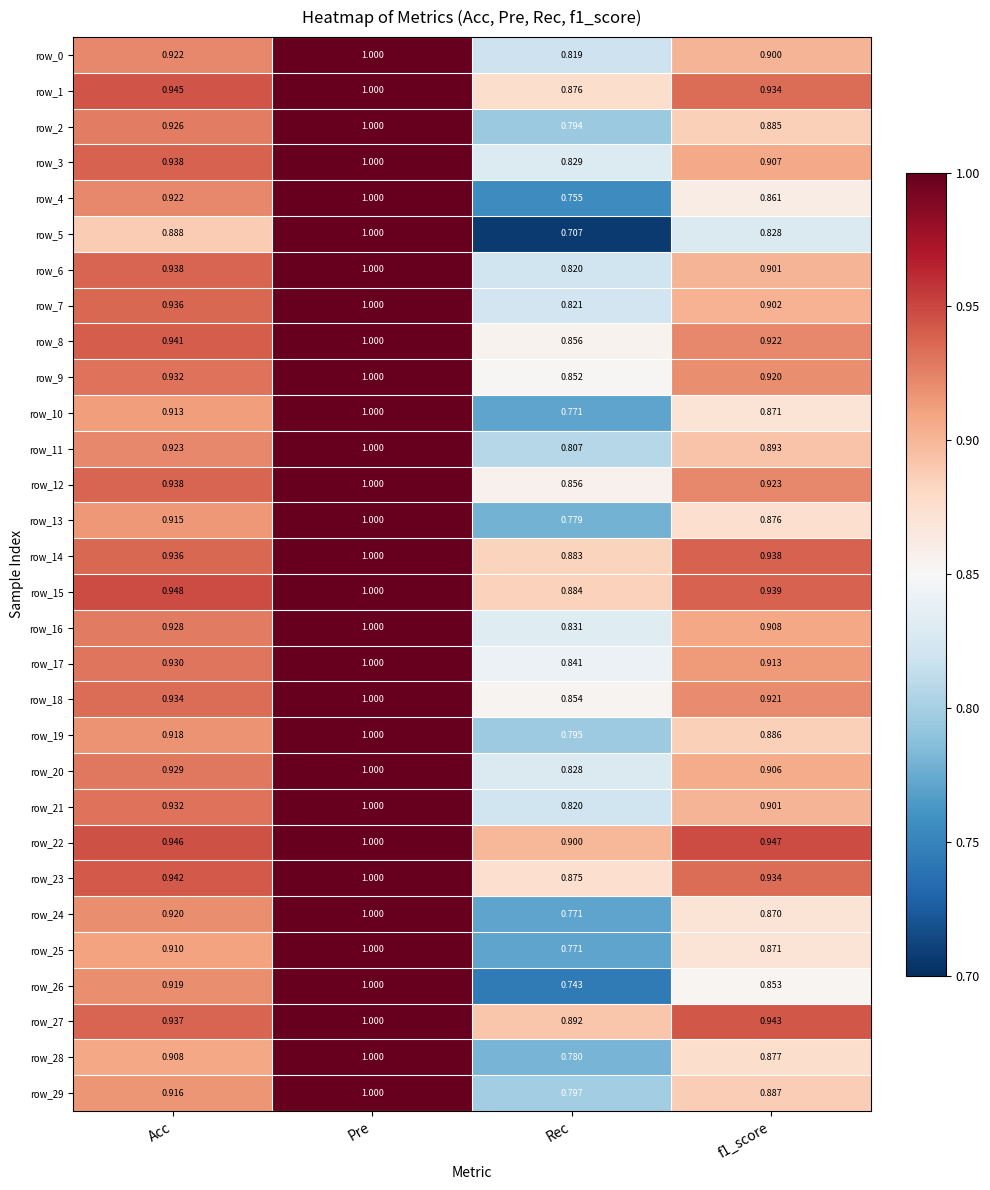

At which category does the chart reach its minimum across all series?

Rec